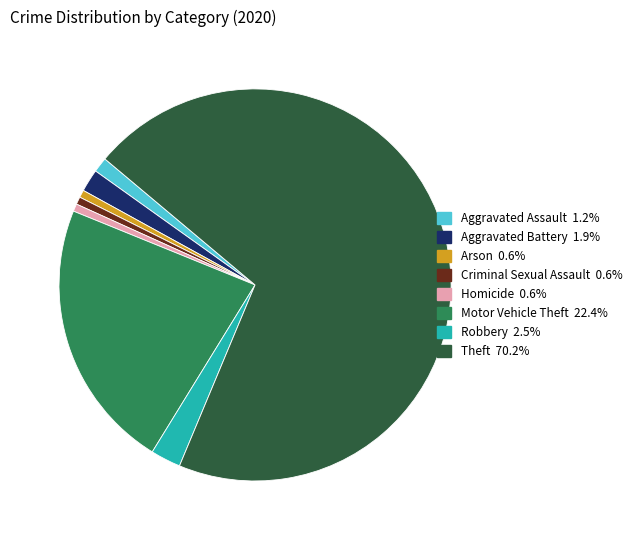

What is the ratio of the value at Motor Vehicle Theft to the value at Theft?

0.3